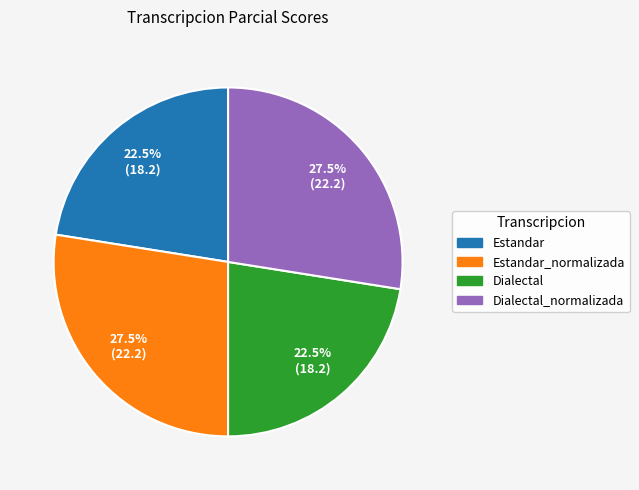

Is there a majority slice in this chart?

No